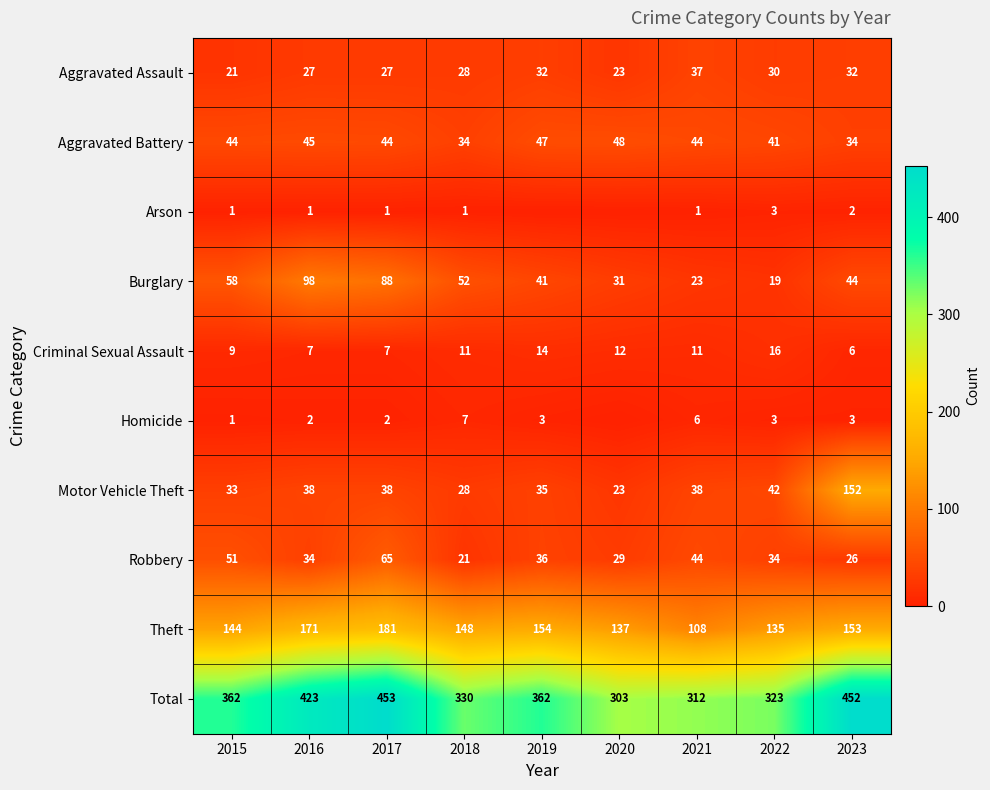

The Motor Vehicle Theft series shows 152 at 2023. True or false?

True